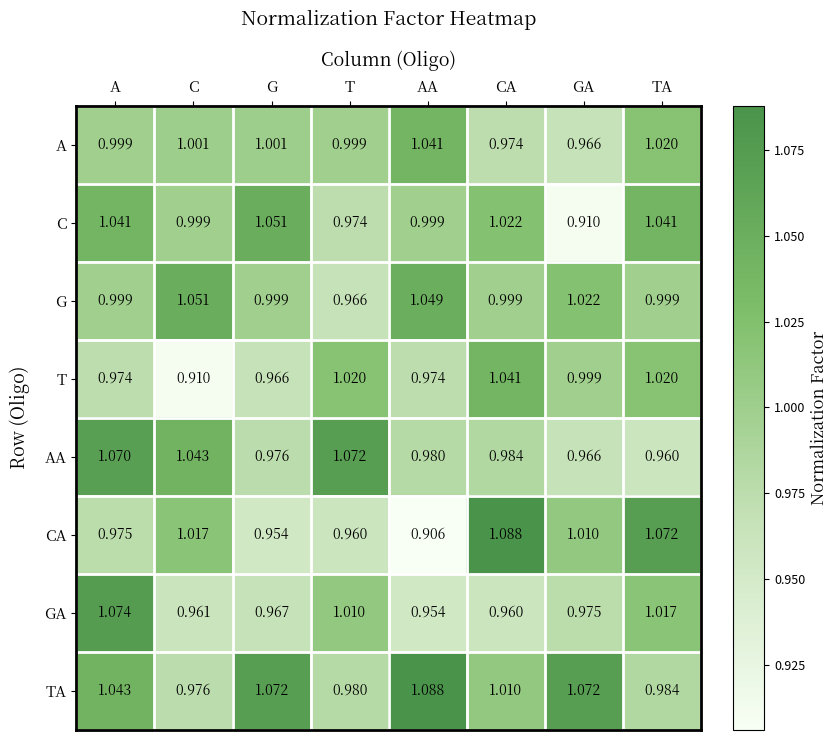

What is the total value across all series at CA?

8.1